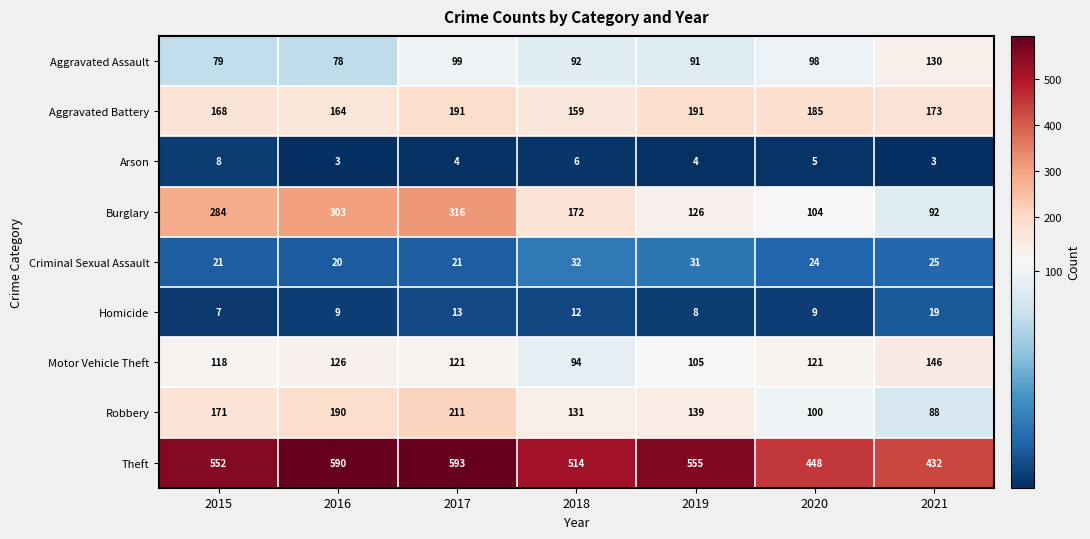

How many series are shown in this chart?

9